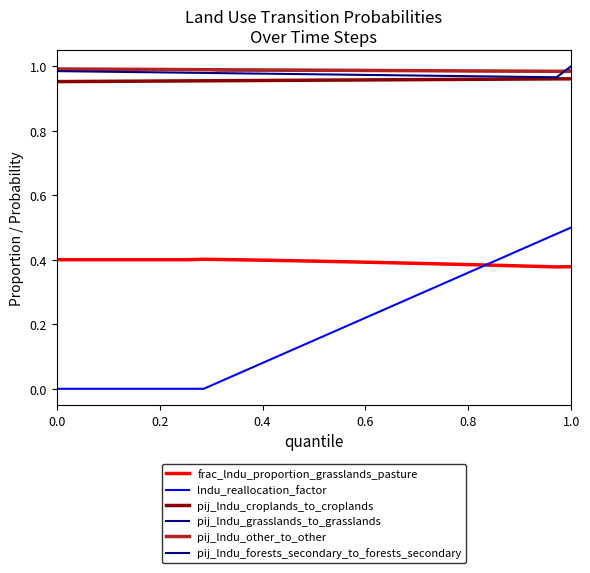

Is this an area chart (filled region under the line)?

No